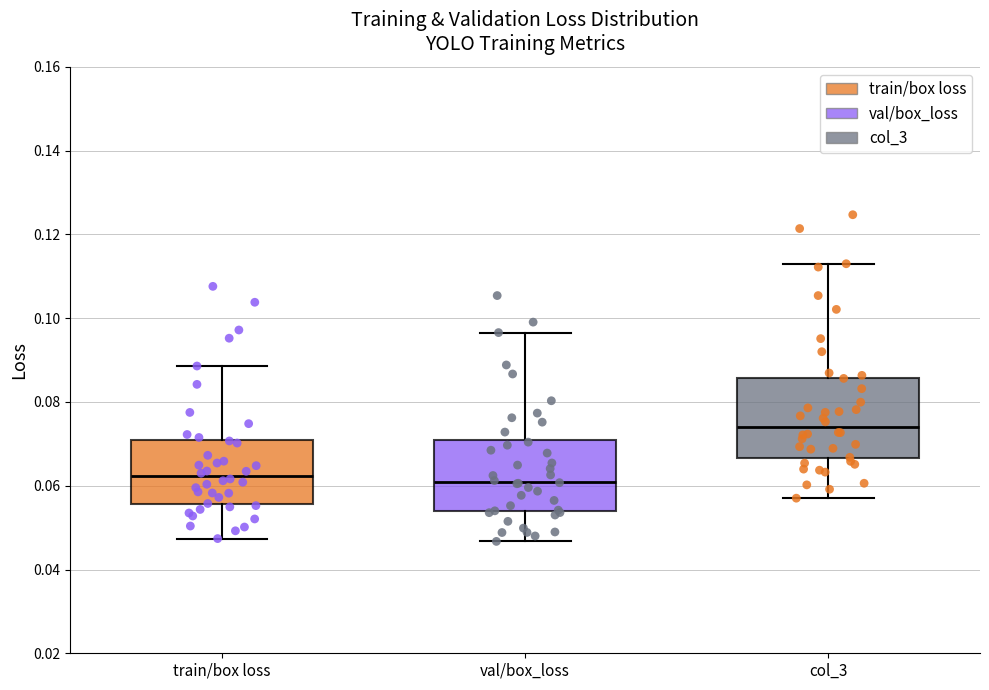

Which box's median line is the highest?

col_3